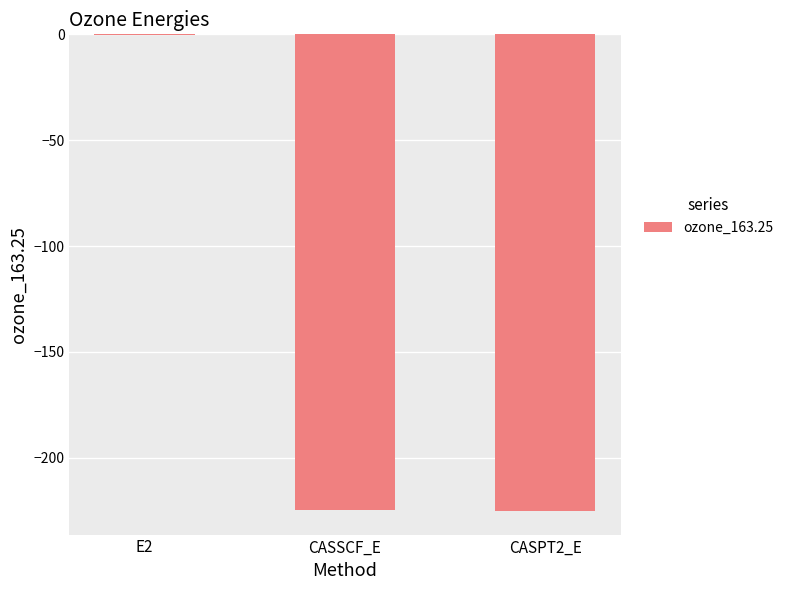

At which category does the chart reach its peak across all series?

E2